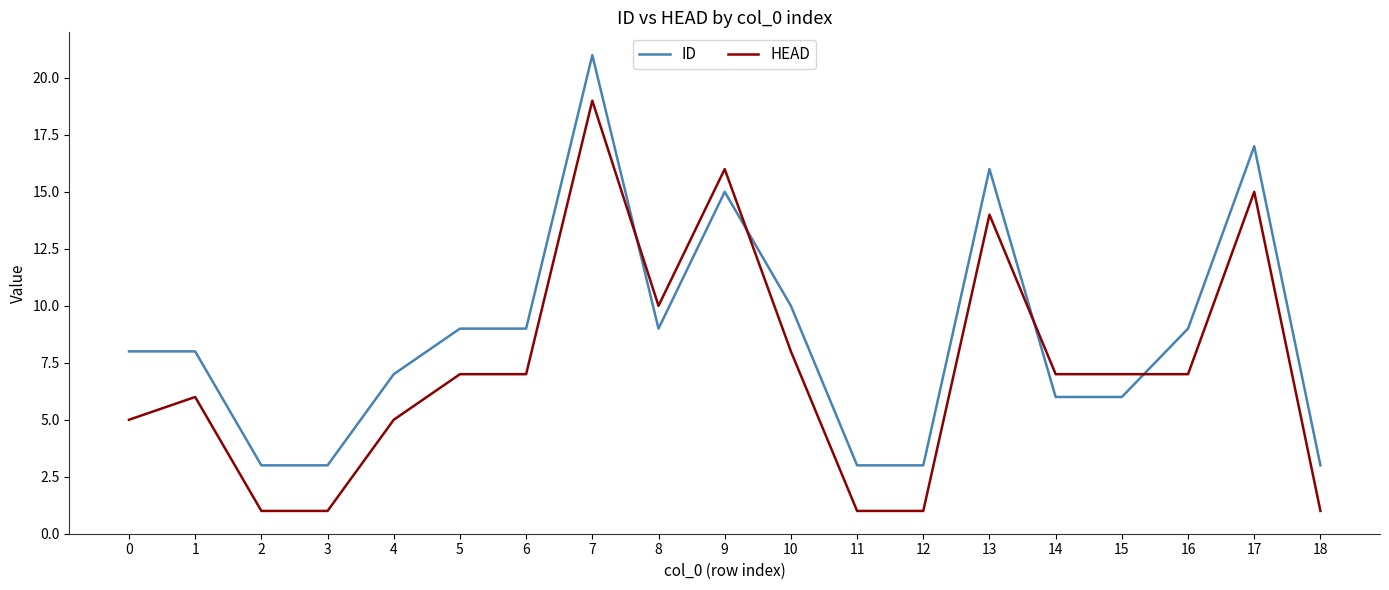

Reading right to left, extract all data points from this chart.

ID: 18=3	17=17	16=9	15=6	14=6	13=16	12=3	11=3	10=10	9=15	8=9	7=21	6=9	5=9	4=7	3=3	2=3	1=8	0=8
HEAD: 18=1	17=15	16=7	15=7	14=7	13=14	12=1	11=1	10=8	9=16	8=10	7=19	6=7	5=7	4=5	3=1	2=1	1=6	0=5